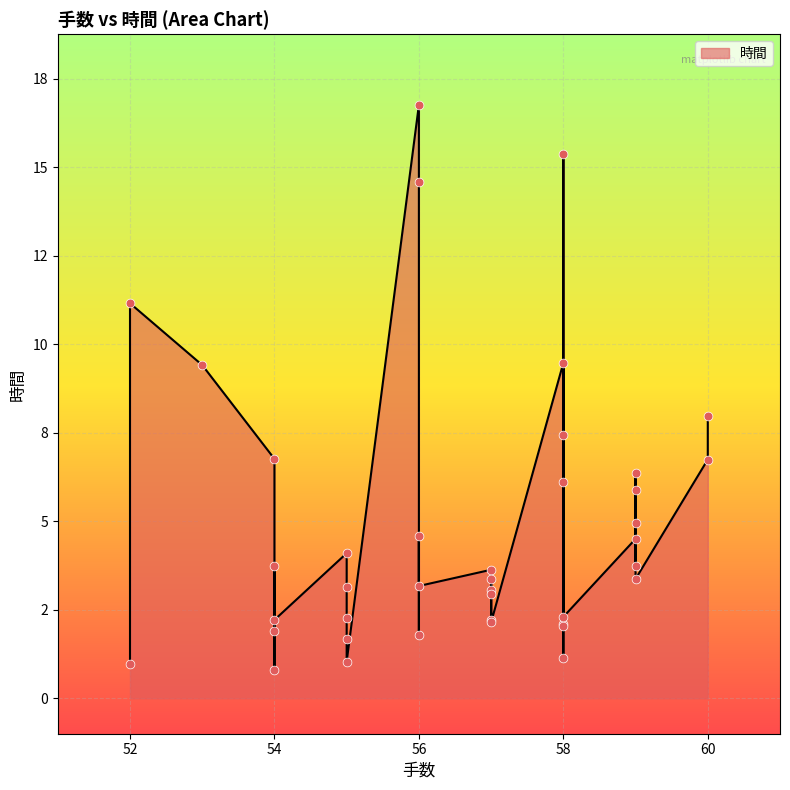

What is the change in value from 58 to 54?

+2.6